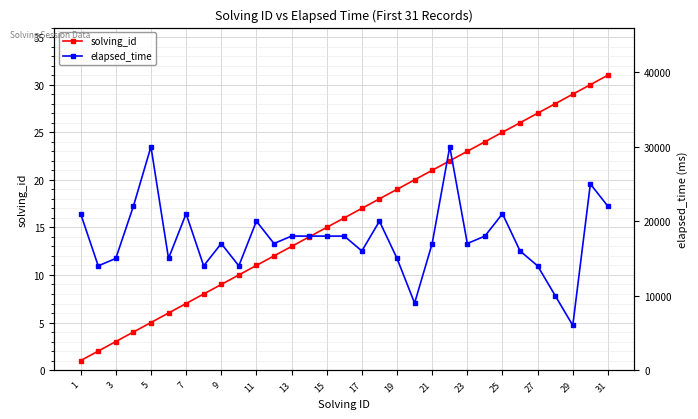

True or false: solving_id has a value of 21 at 21.

True